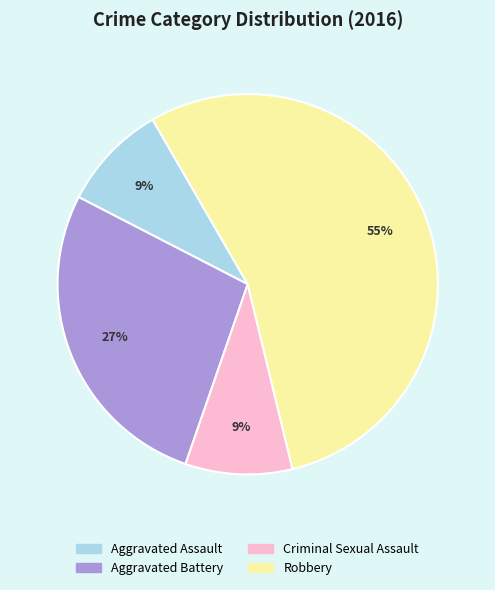

Which category accounts for the majority?

Robbery